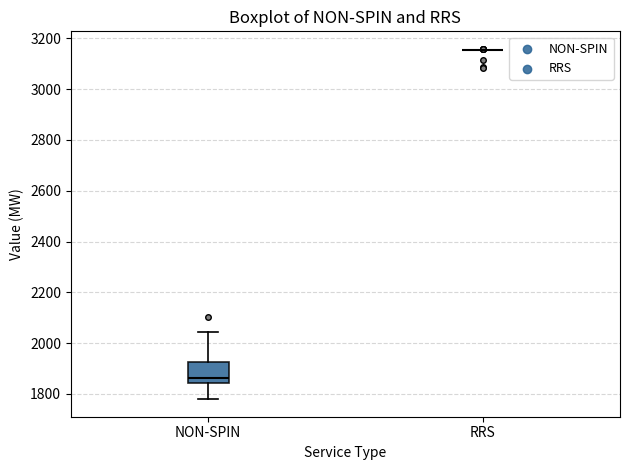

Reading left to right, transcribe this box plot: for each box, give where its median line is, the range the box spans, and where its two whiskers end, as read against the y-axis. The values are not printed on the chart, so give them approximately, as read against the axis.

NON-SPIN: median 1860, box 1840 to 1920, whiskers 1780 to 2040
RRS: box collapsed to a line at 3160, whiskers 3160 to 3160